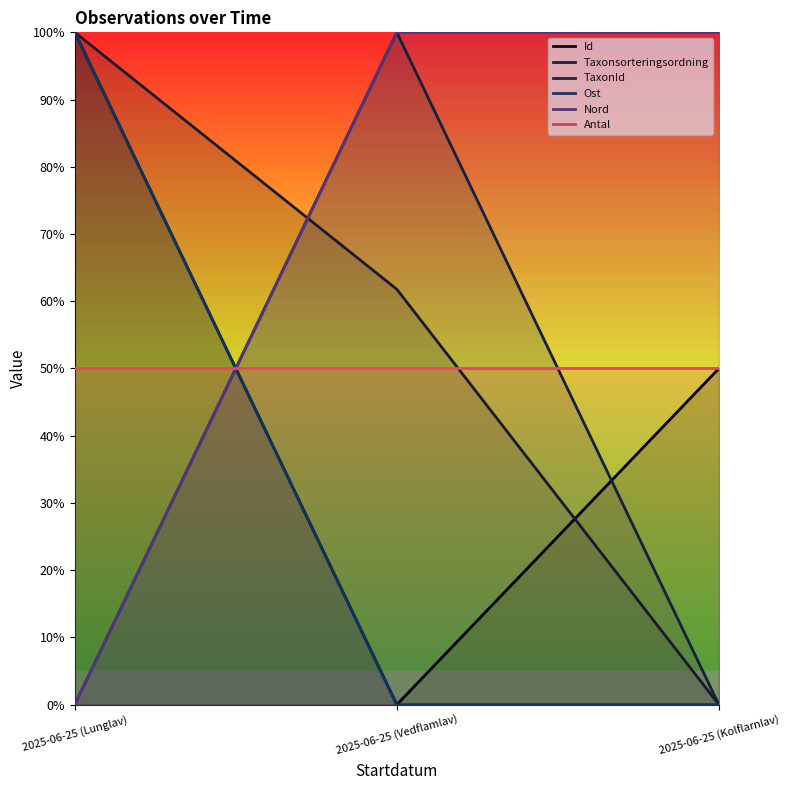

Which series has the widest spread of values?

Id